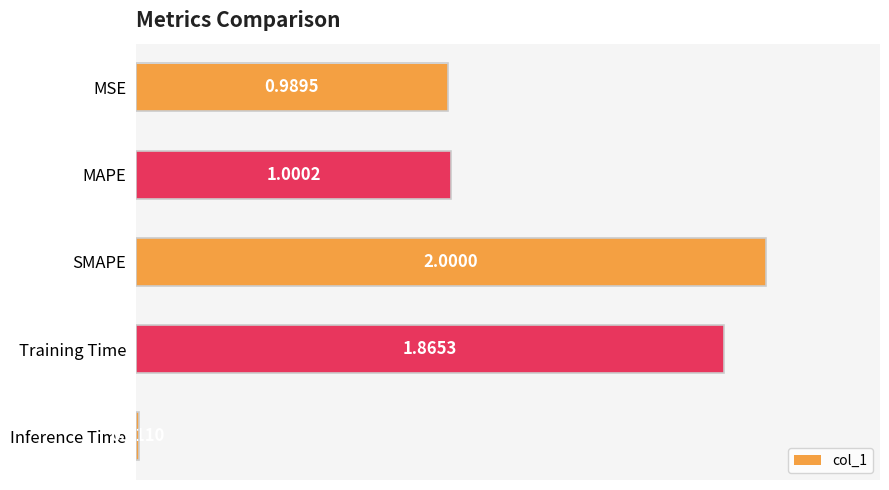

How many bars are there in total?

5